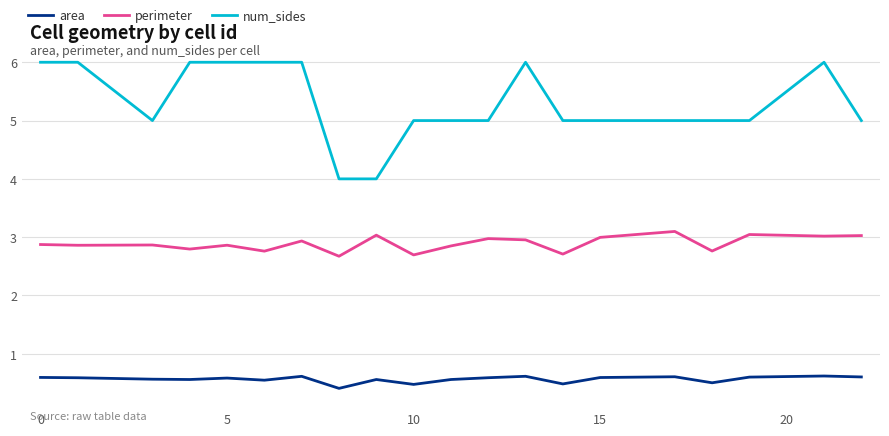

List the series in order of their peak value, lowest first.

area, perimeter, num_sides